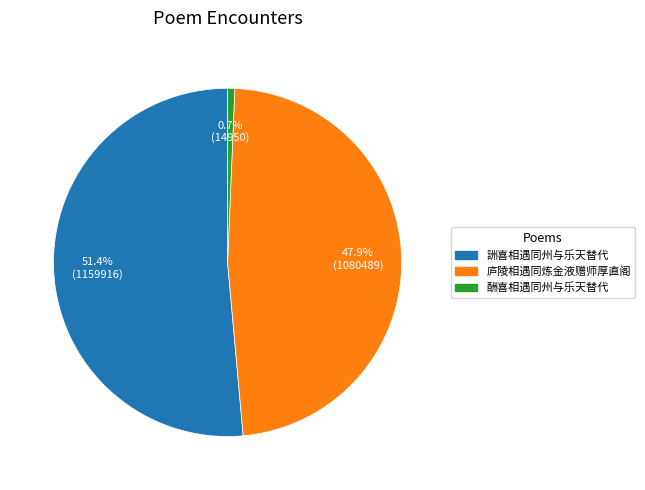

Between 庐陵相遇同炼金液赠师厚直阁 and 詶喜相遇同州与乐天替代, which is larger?

詶喜相遇同州与乐天替代